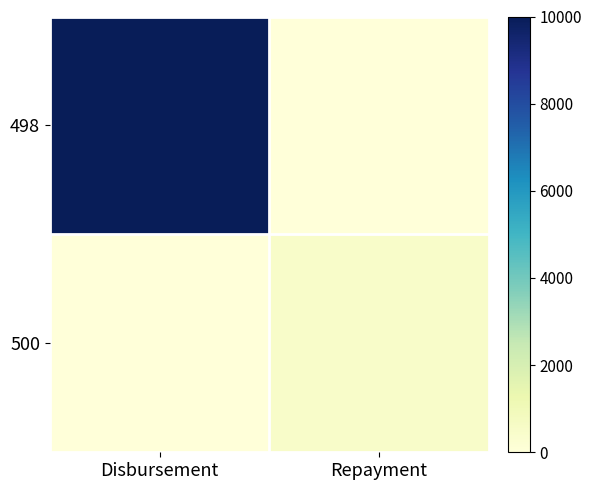

Reading left to right, transcribe all the data shown in this chart.

498: Disbursement=10000	Repayment=0
500: Disbursement=0	Repayment=500